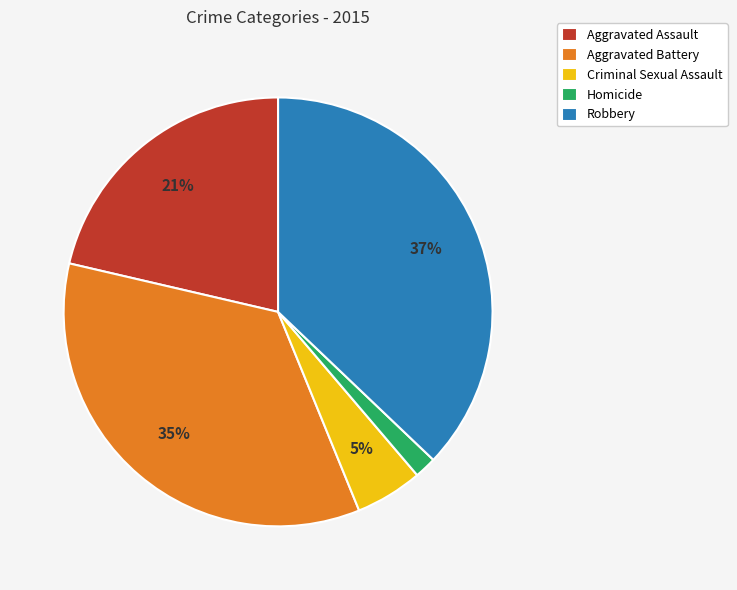

To the nearest percent, what portion does Robbery represent?

37%